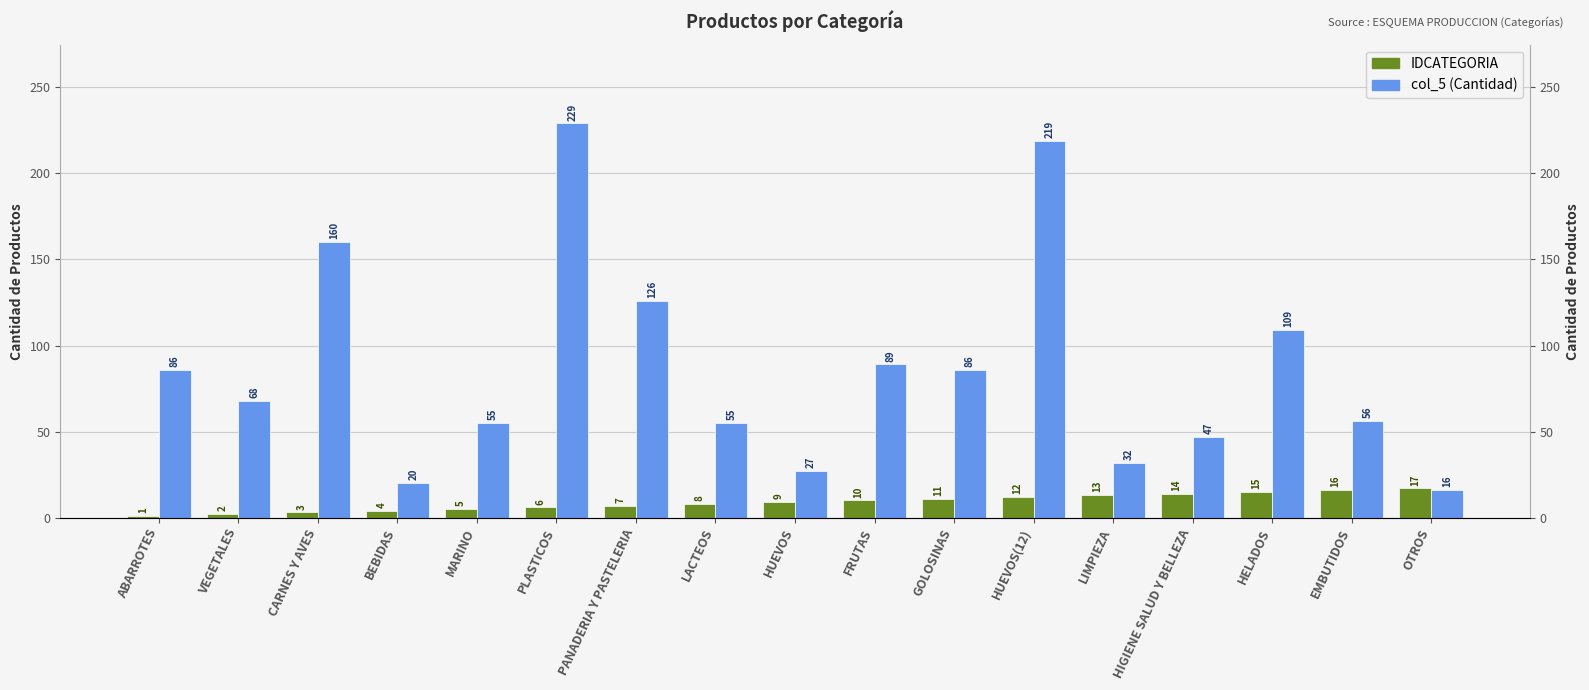

What is the value of the col_5 (Cantidad) bar at the 5th from the left?

55